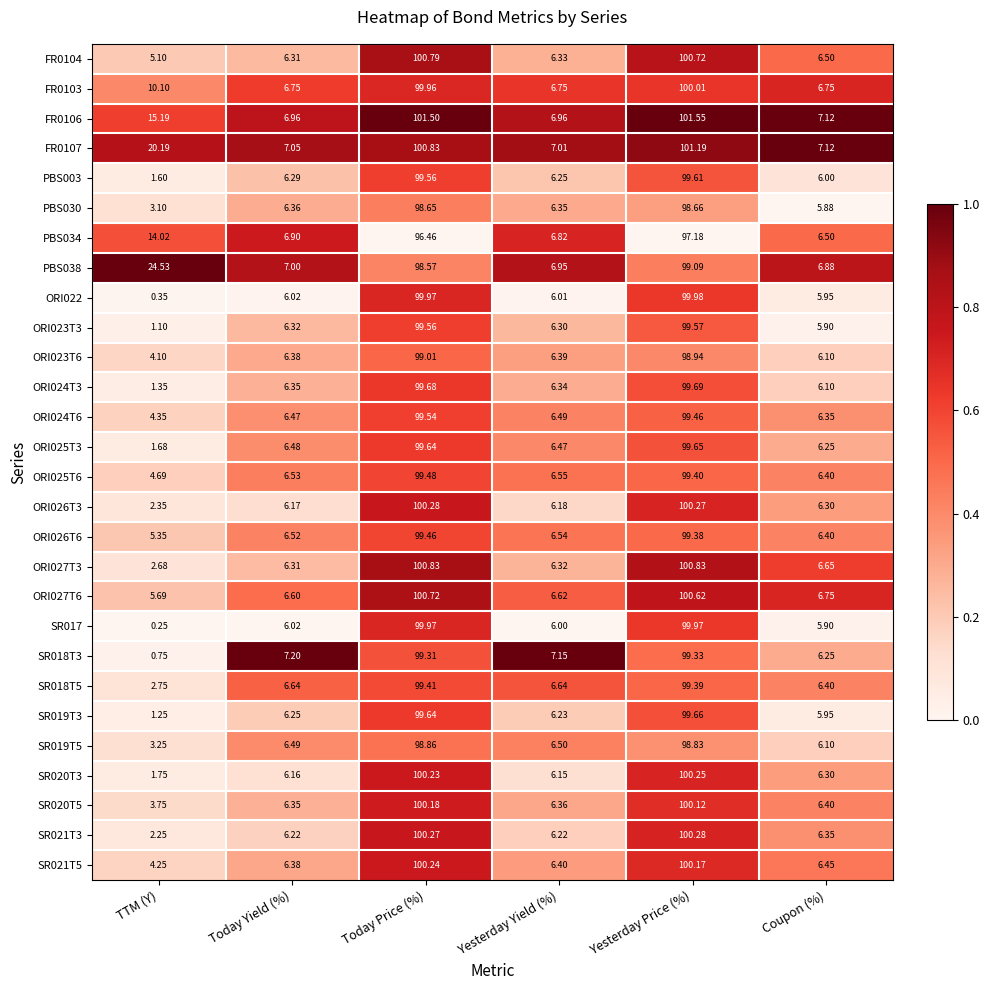

Which category has the highest value across all series?

Yesterday Price (%)